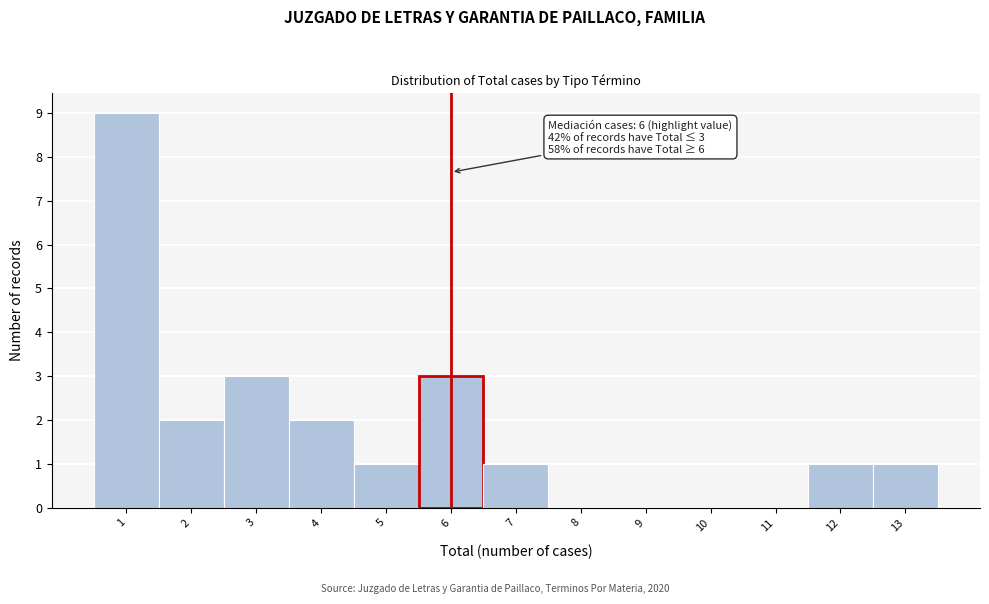

Over which range of the x-axis is the bar tallest?

0.5 to 1.5